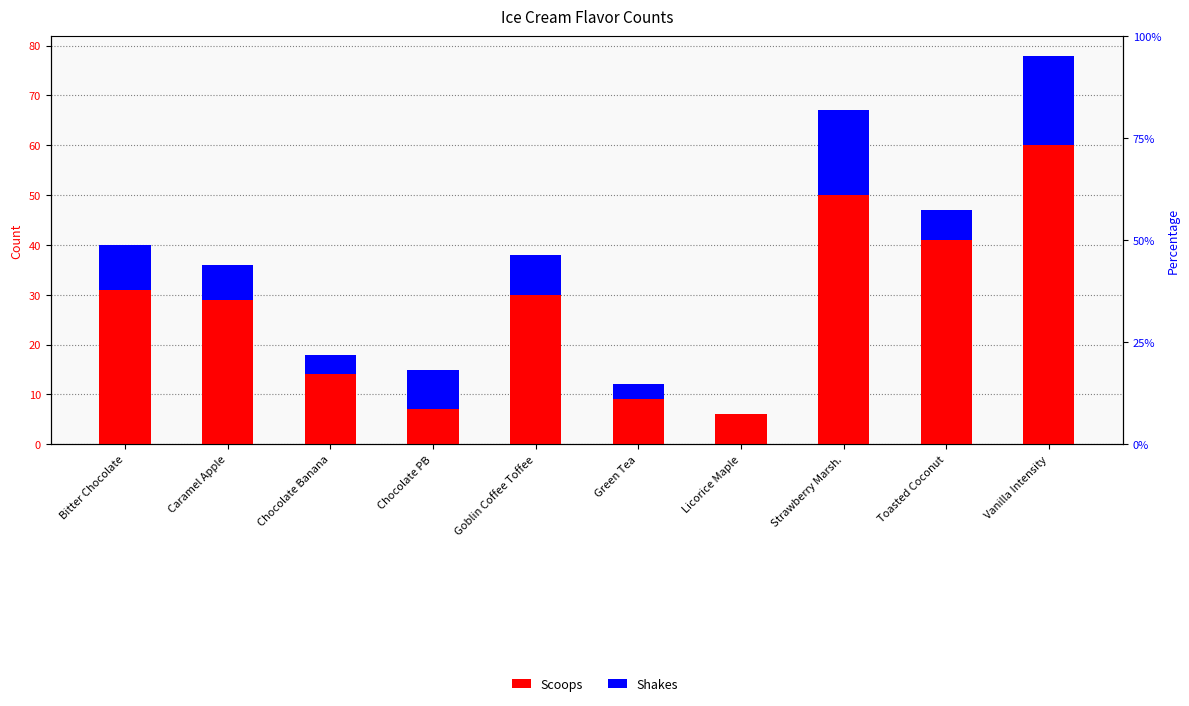

What is the label of the 8th bar from the right?

Chocolate Banana